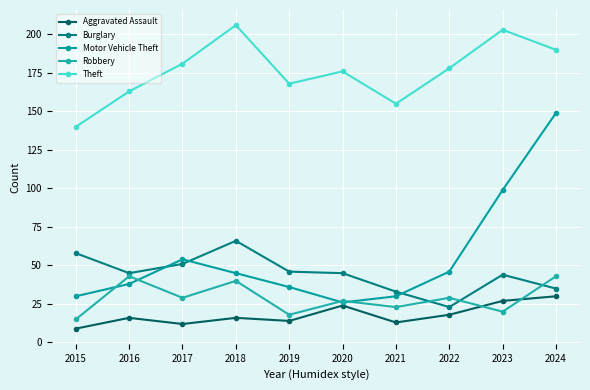

What is the total value across all series at 2023?

393